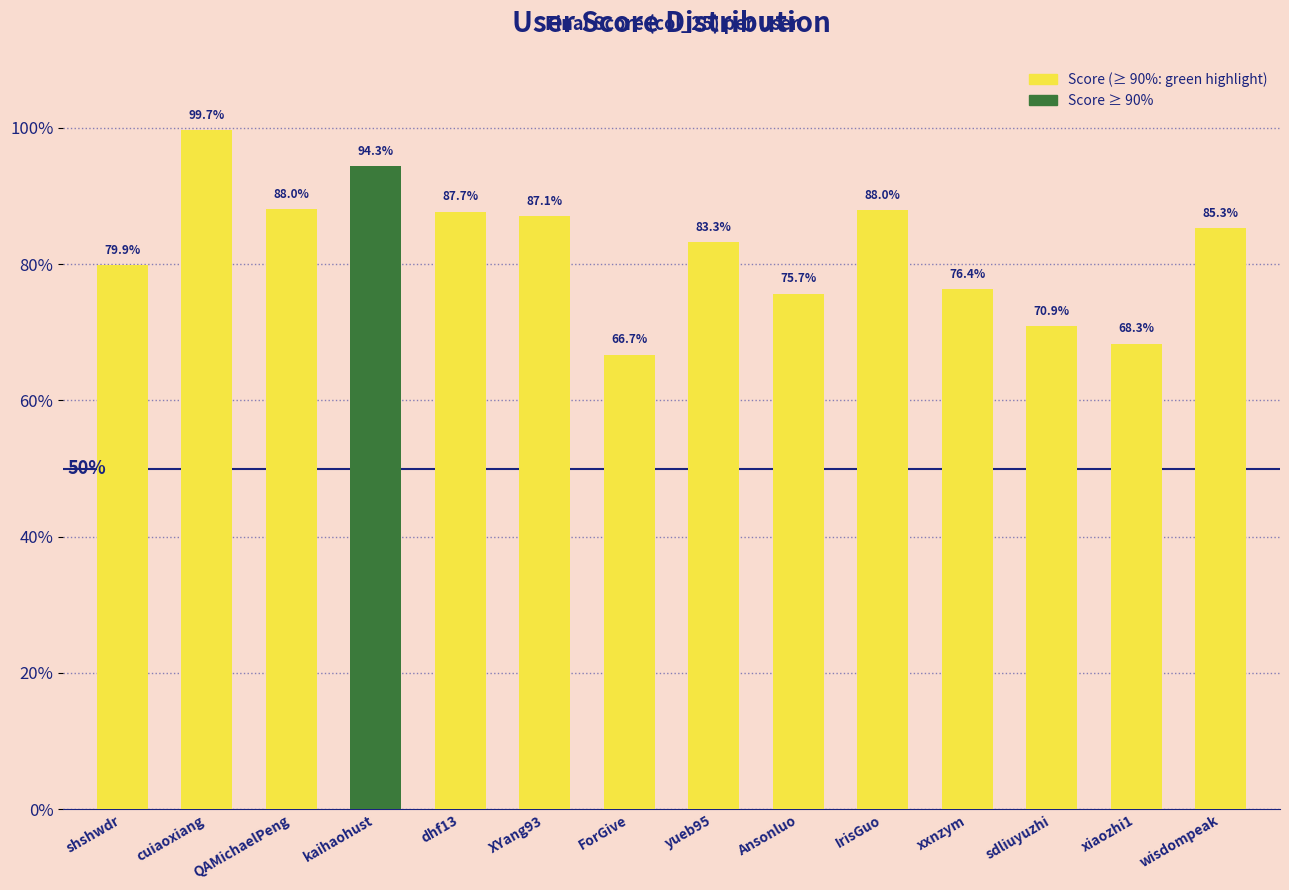

Approximately how many times larger is the value at xxnzym compared to dhf13?

0.9